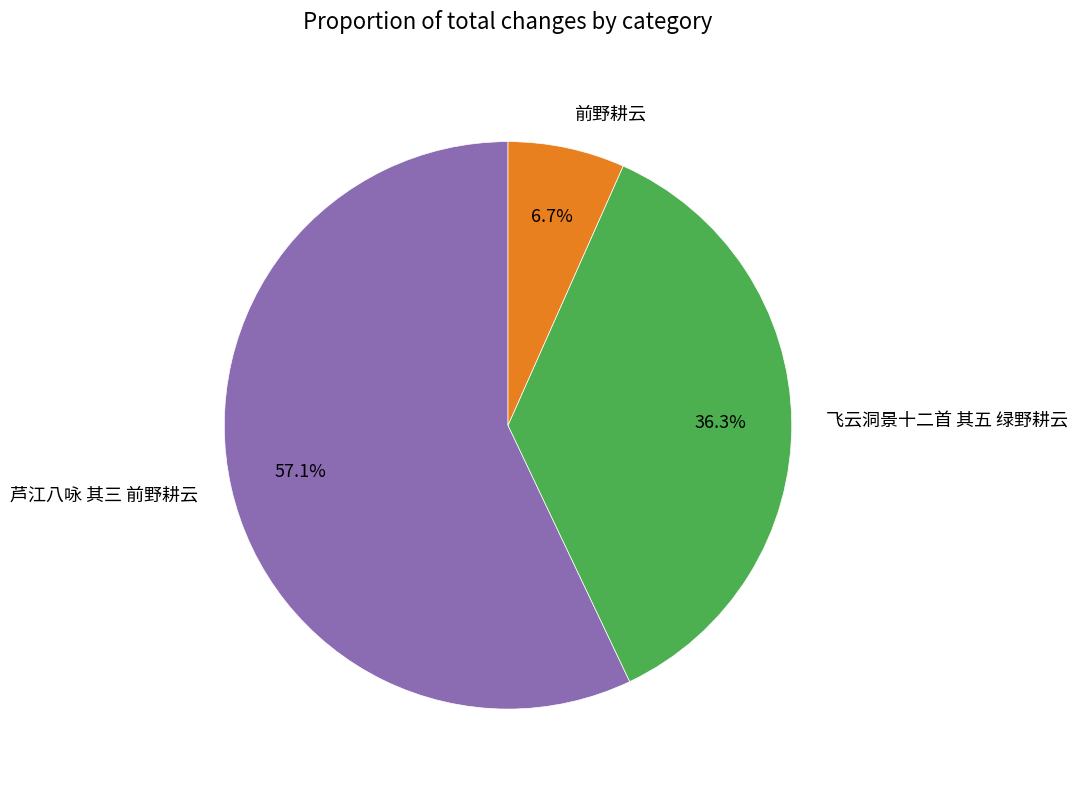

Is the sum of 芦江八咏 其三 前野耕云 and 前野耕云 greater than half?

Yes